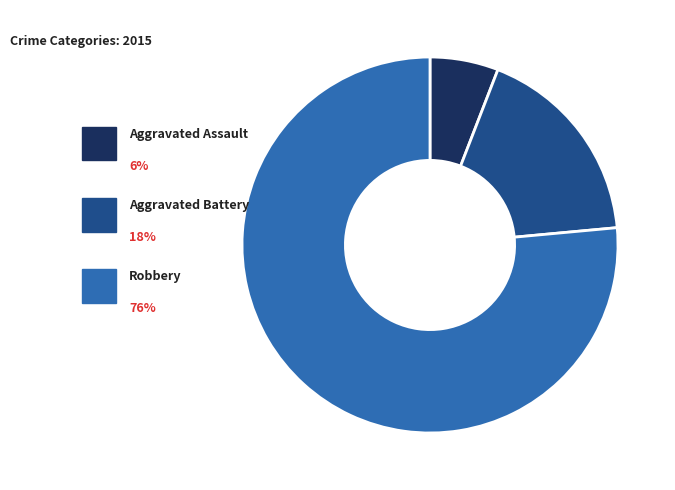

What is the total percentage of Aggravated Battery and Robbery?

94.1%